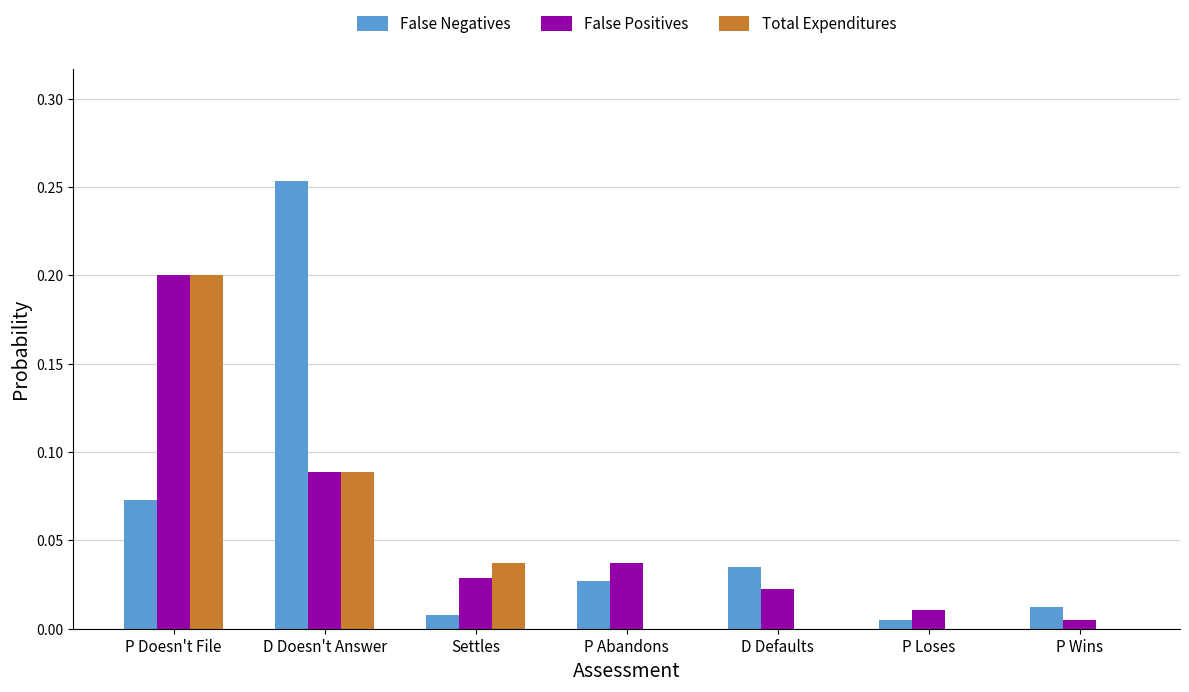

The Total Expenditures series shows 0.0 at D Doesn't Answer. True or false?

False